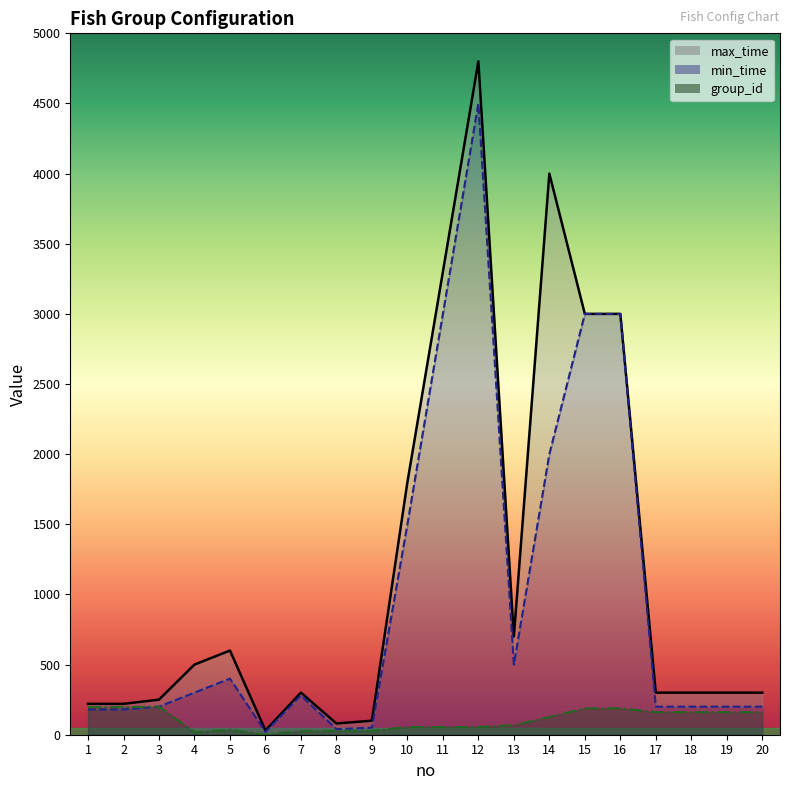

What is the value of the min_time point at the 20th from the left?

200